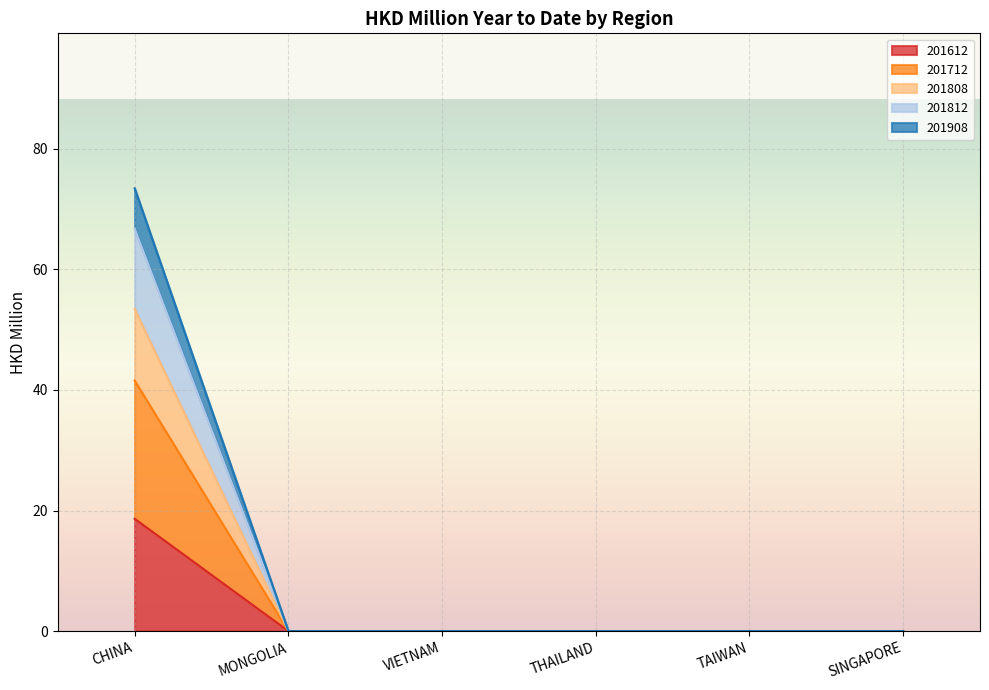

What is the label of the 2nd point from the right?

TAIWAN